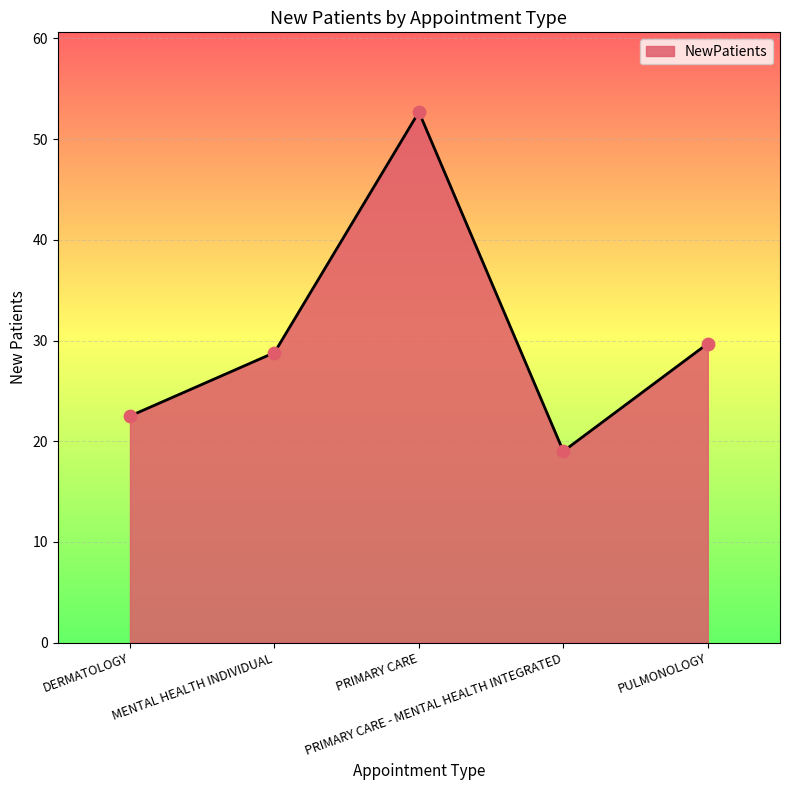

Between DERMATOLOGY and PULMONOLOGY, which is larger?

PULMONOLOGY